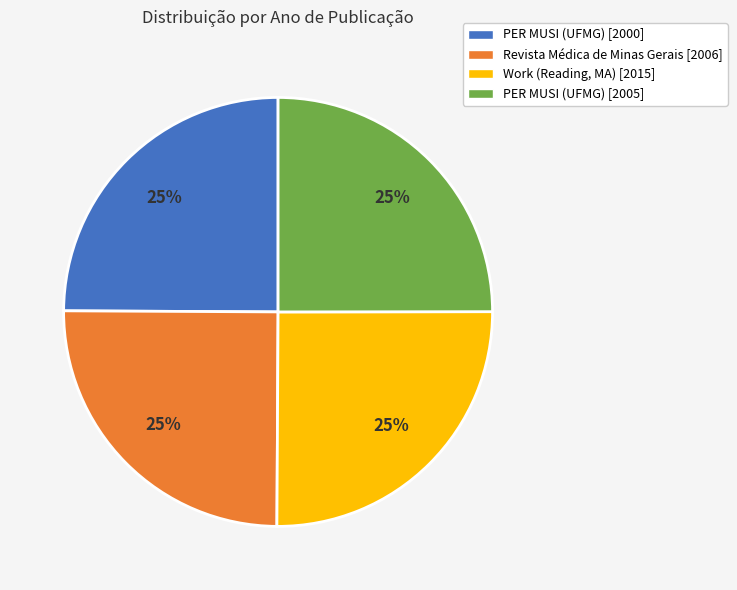

Does Work (Reading, MA) [2015] account for over 50% of the chart?

No